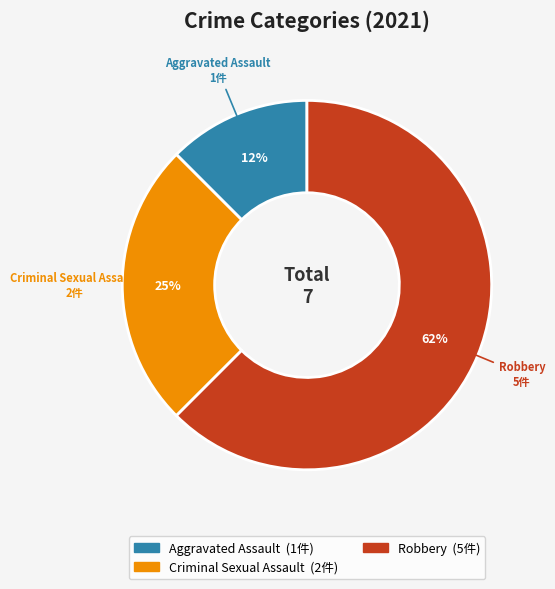

To the nearest percent, what is the average slice percentage?

33%